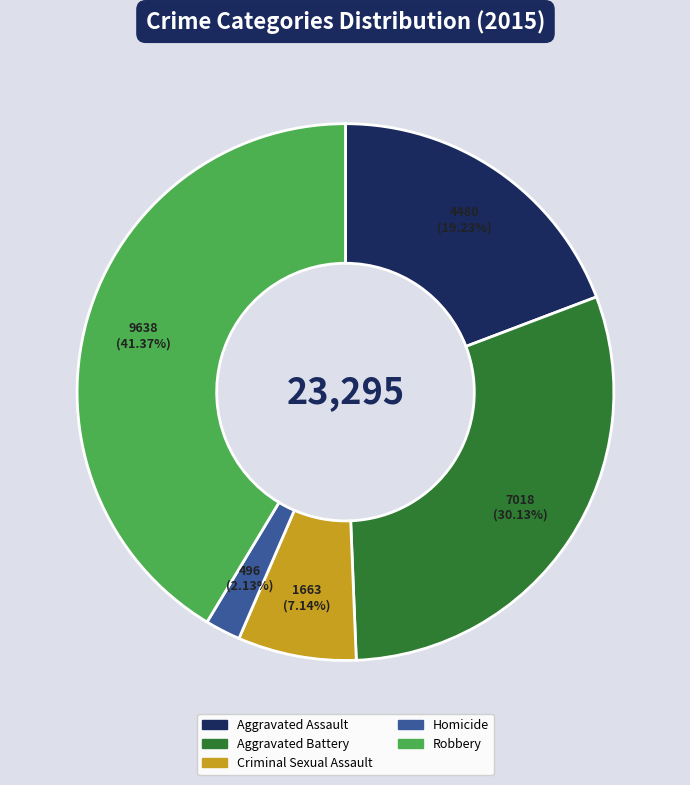

To the nearest percent, what percentage of the pie is Robbery?

41%